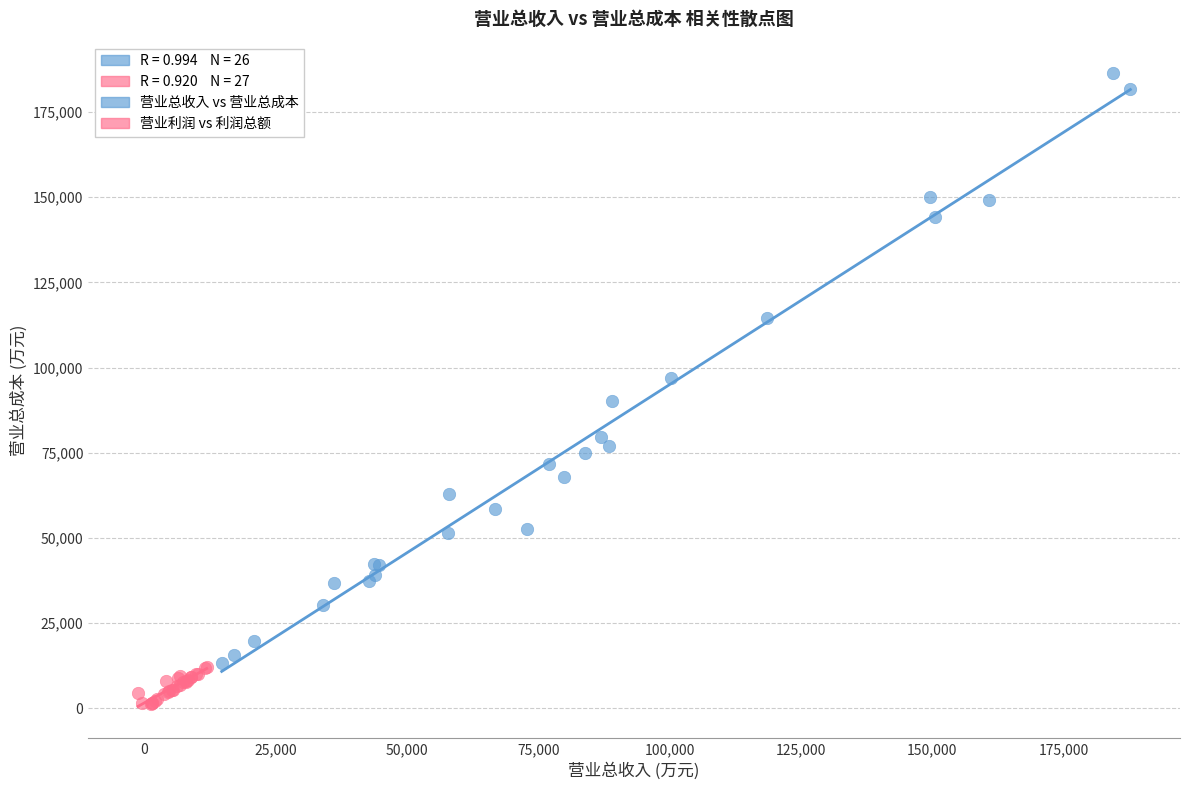

Which series contains the highest Y value?

营业总收入 vs 营业总成本